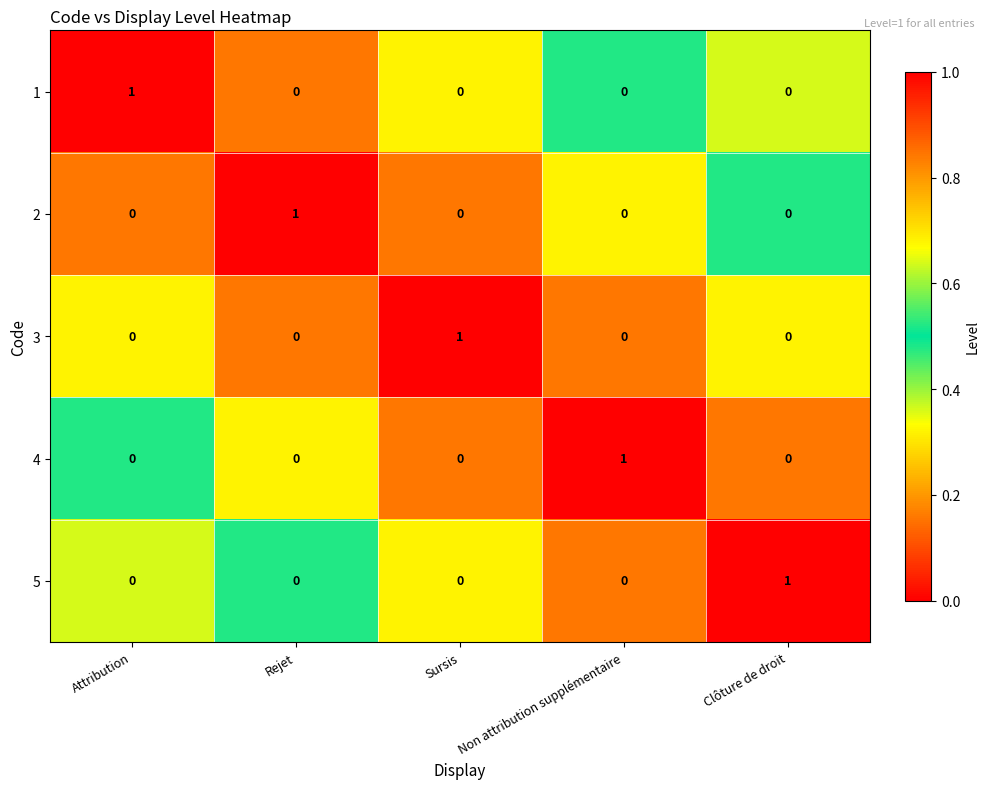

The value of 1 at Rejet is 0. True or false?

True